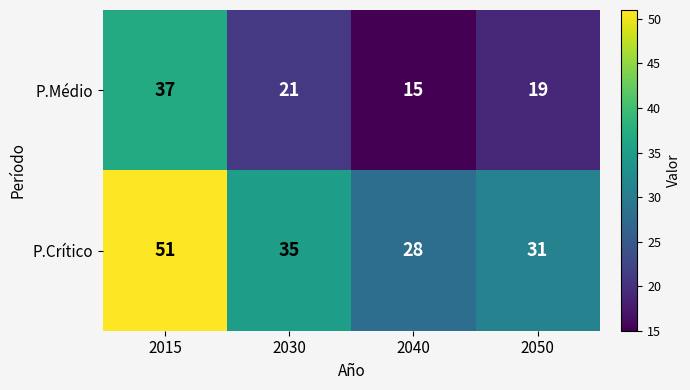

Reading left to right, transcribe all the data shown in this chart.

P.Médio: 2015=37	2030=21	2040=15	2050=19
P.Crítico: 2015=51	2030=35	2040=28	2050=31